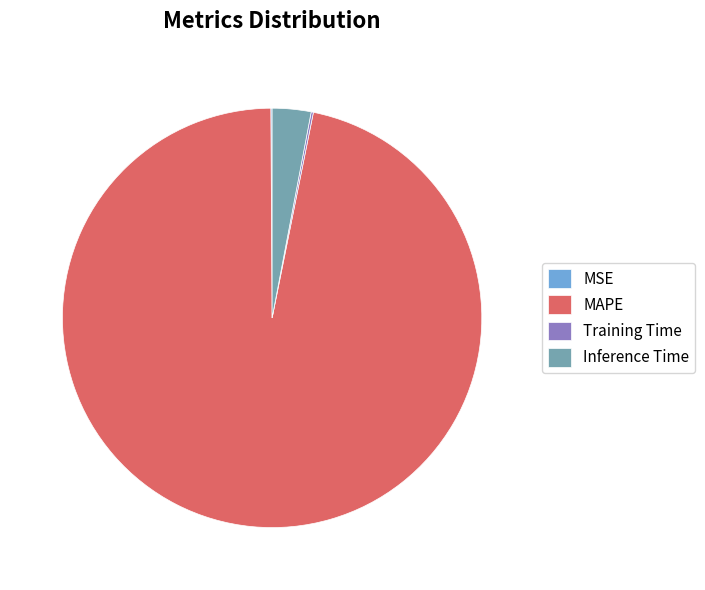

Is it true that Inference Time is 3% of the pie?

True